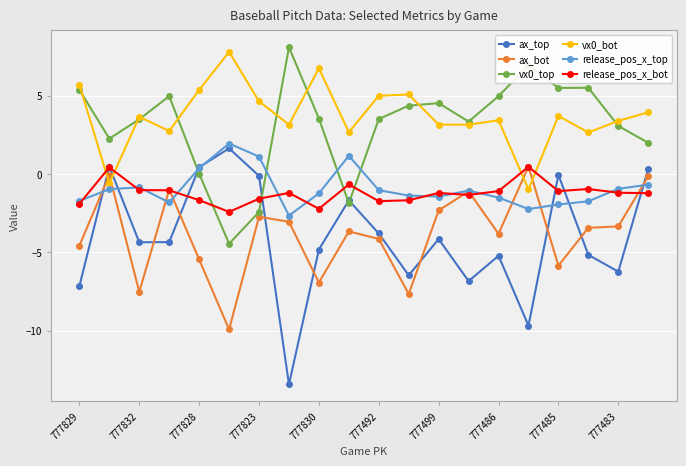

What is the minimum value for ax_top?

-13.4